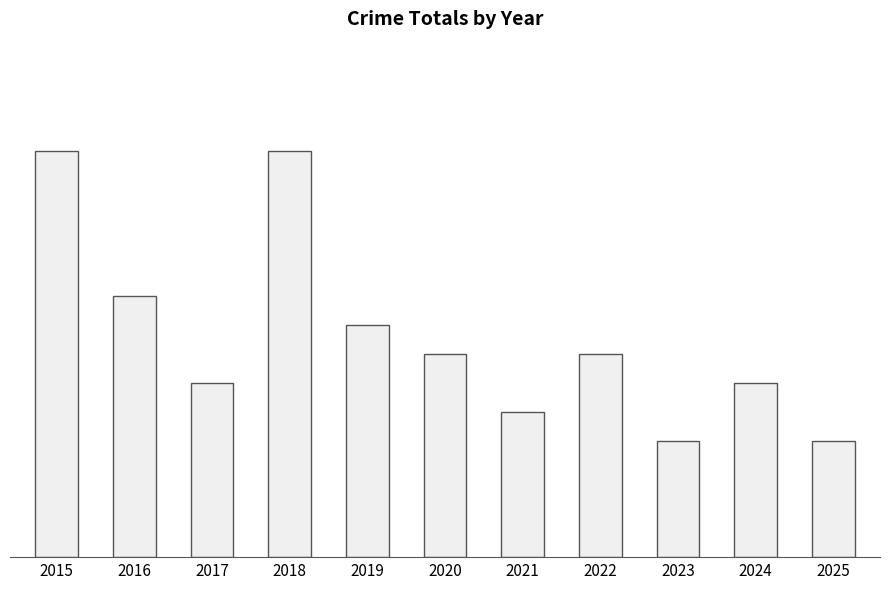

List the labels in order of value, largest first.

2015, 2018, 2016, 2019, 2020, 2022, 2017, 2024, 2021, 2023, 2025